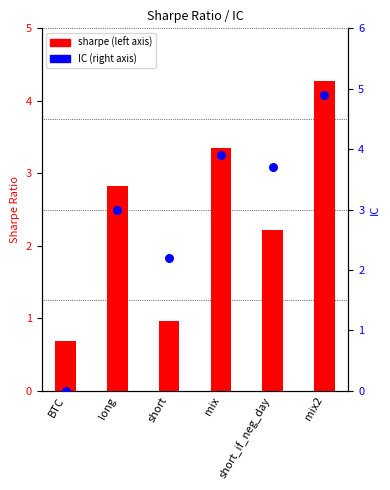

Which has a higher value, mix2 or mix?

mix2